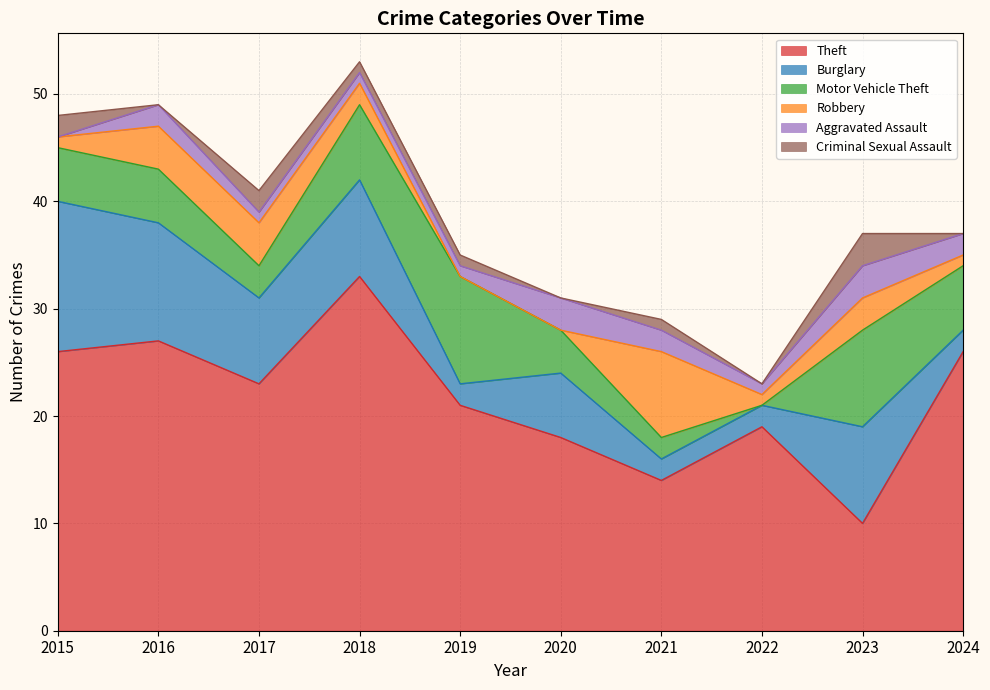

The value of Burglary at 2024 is 2. True or false?

True